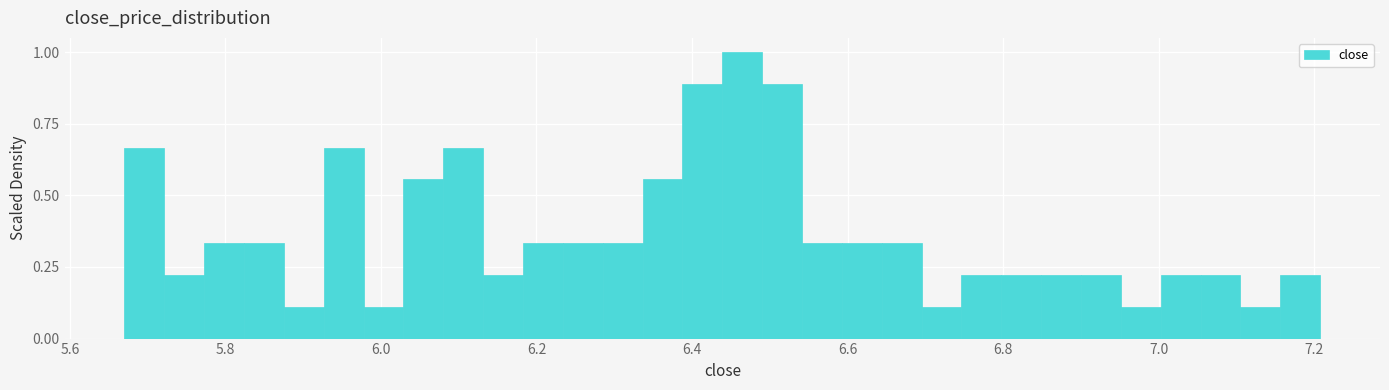

Read against the x-axis, roughly where is the centre of the tallest bar?

6.46